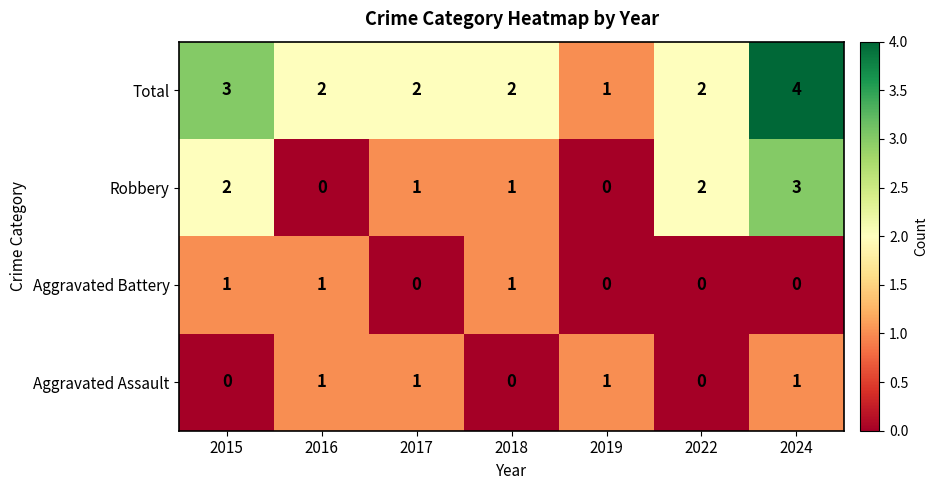

Which category has the highest value across all series?

2024